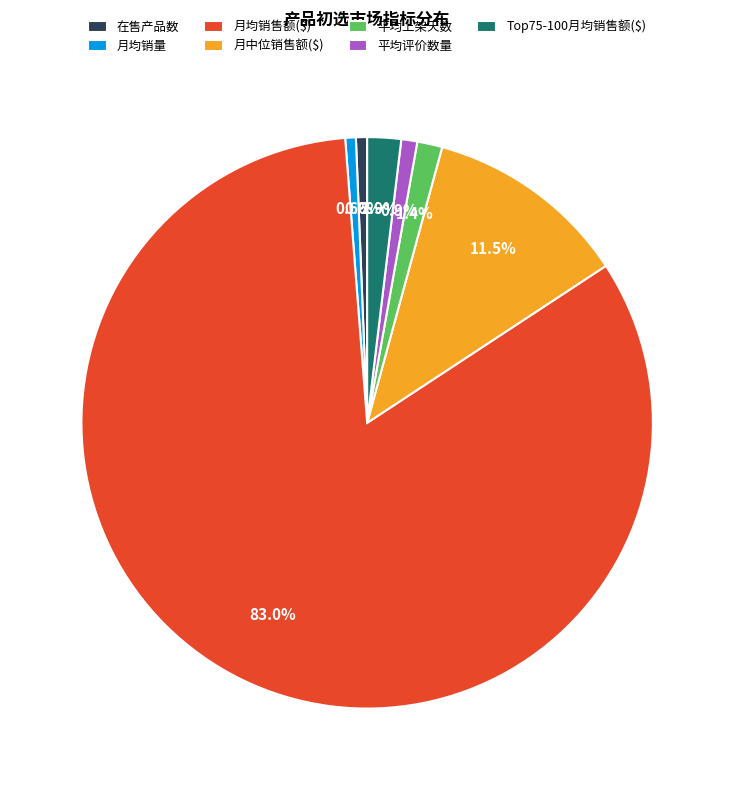

Which category has the biggest portion of the pie?

月均销售额($)